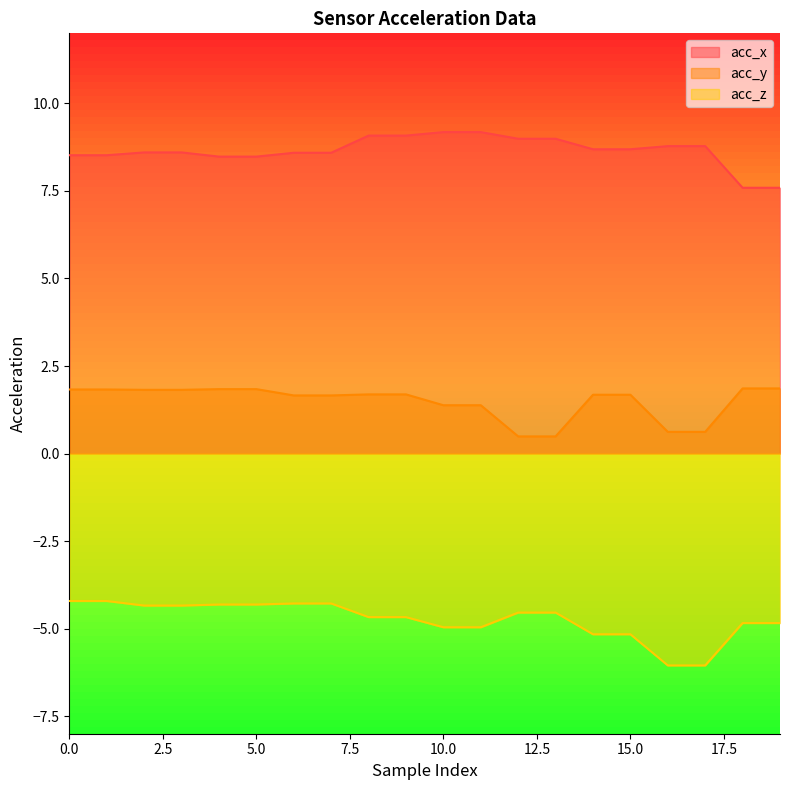

True or false: acc_z has a value of -7.9 at 15.0.

False